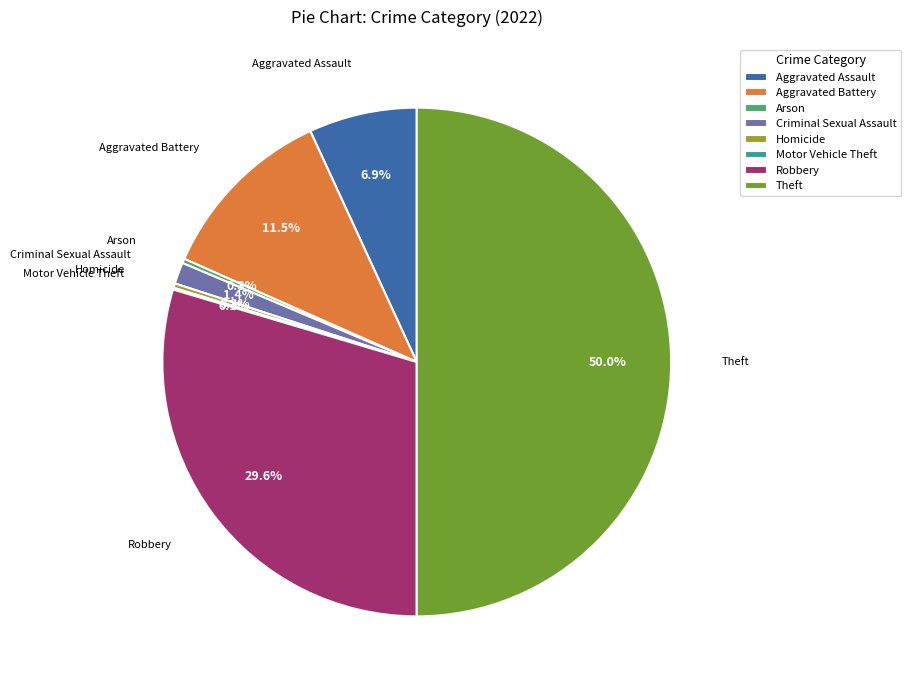

Combined, what portion of the pie is Aggravated Battery and Homicide?

11.8%